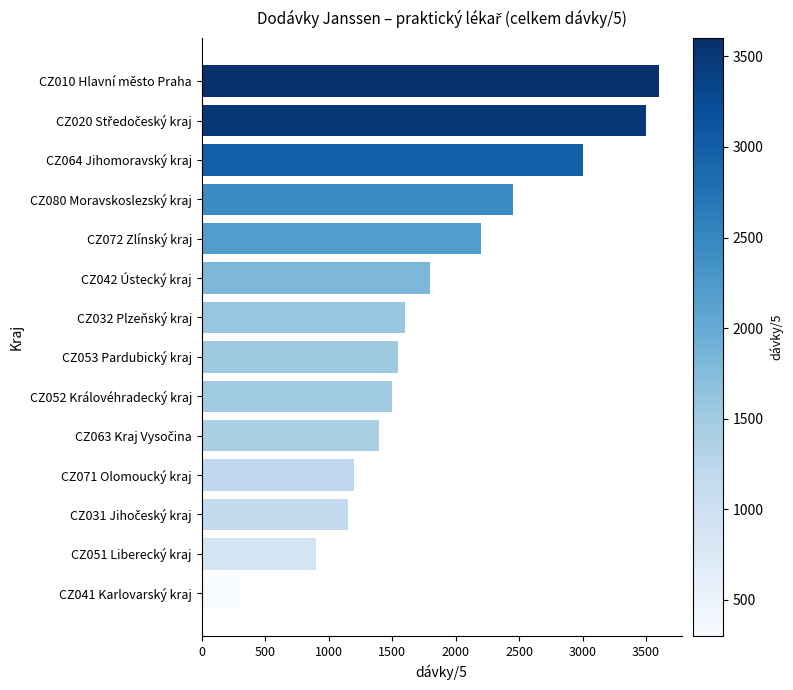

Is it true that the value at CZ051 Liberecký kraj is 900?

True